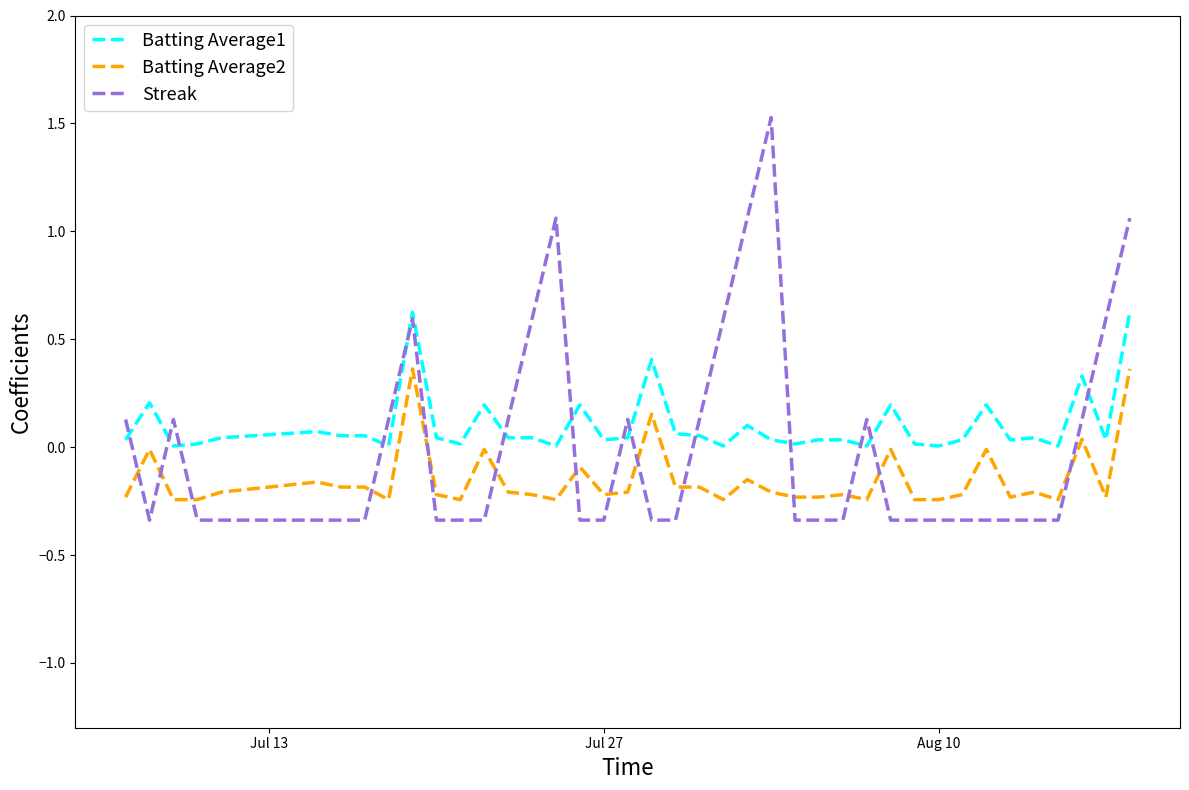

Which series has the widest spread of values?

Streak